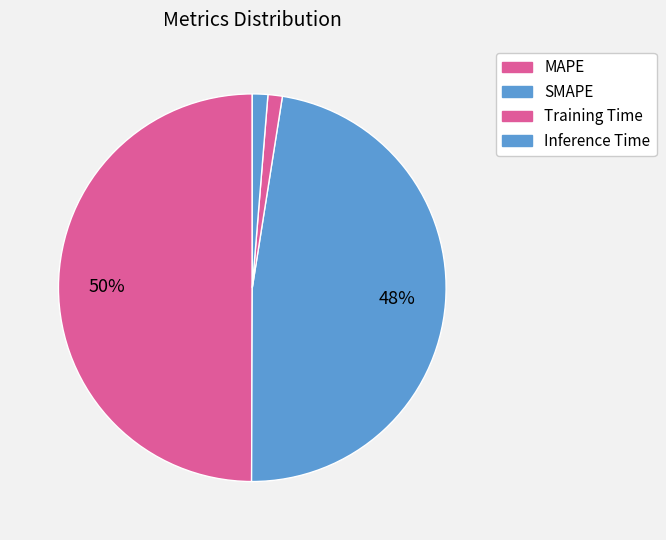

To the nearest percent, what portion does MAPE represent?

50%